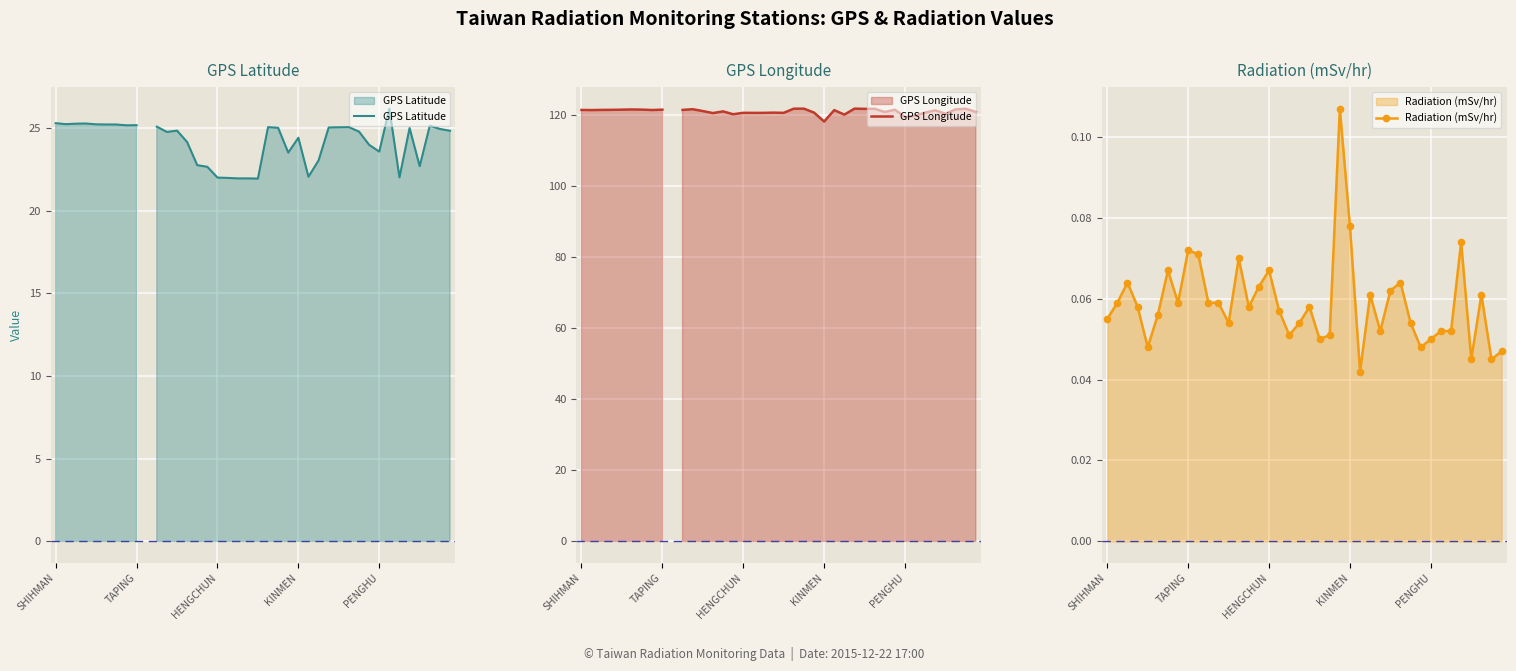

Rank the series by their maximum value, from highest to lowest.

GPS Longitude, GPS Latitude, Radiation (mSv/hr)